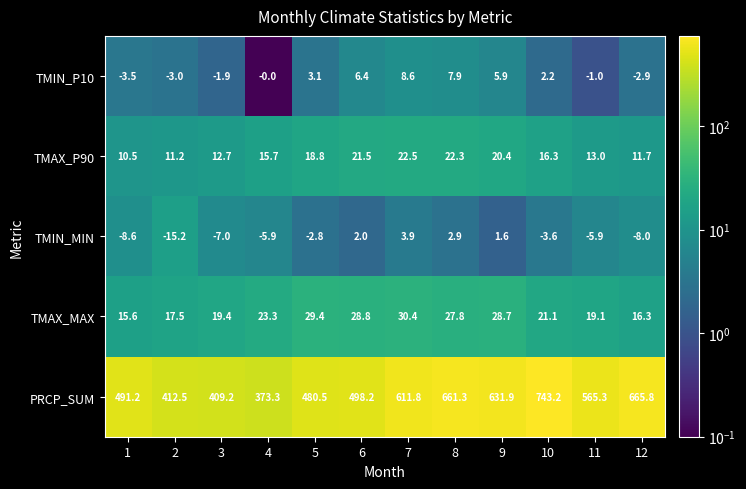

At which category is the sum across all series the highest?

10